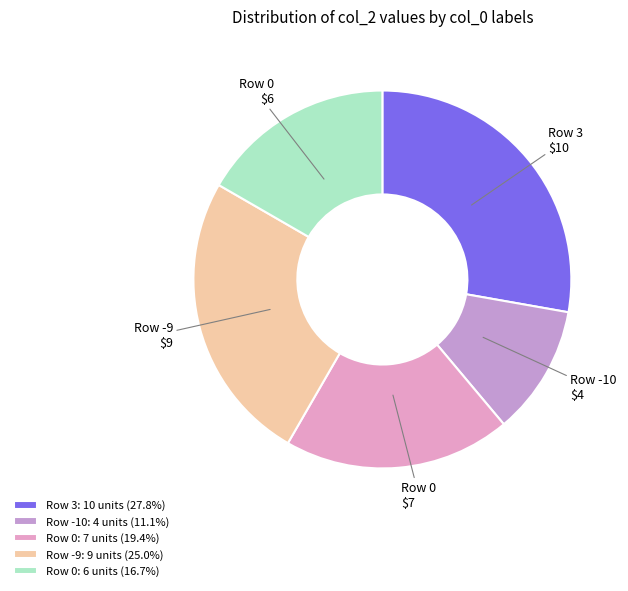

To the nearest percent, what is the average slice percentage?

20%